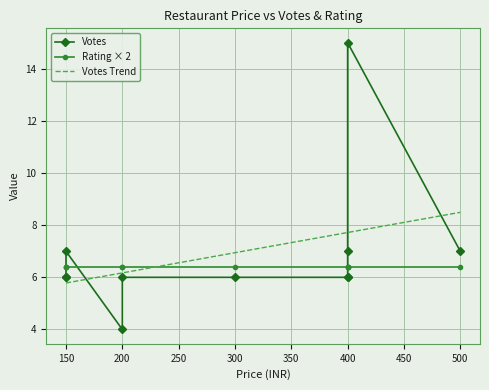

Is it true that Price vs Votes equals 8.6 at 5?

False